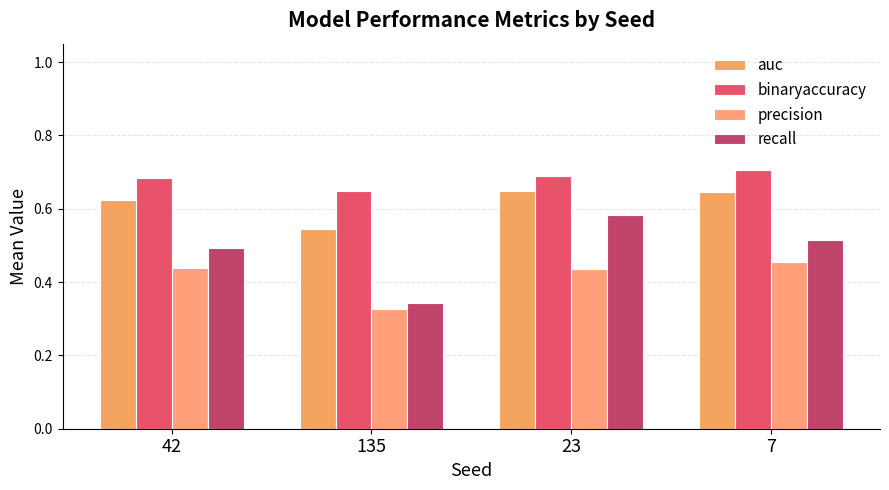

What is the sum of the binaryaccuracy values at 7 and 135?

1.4